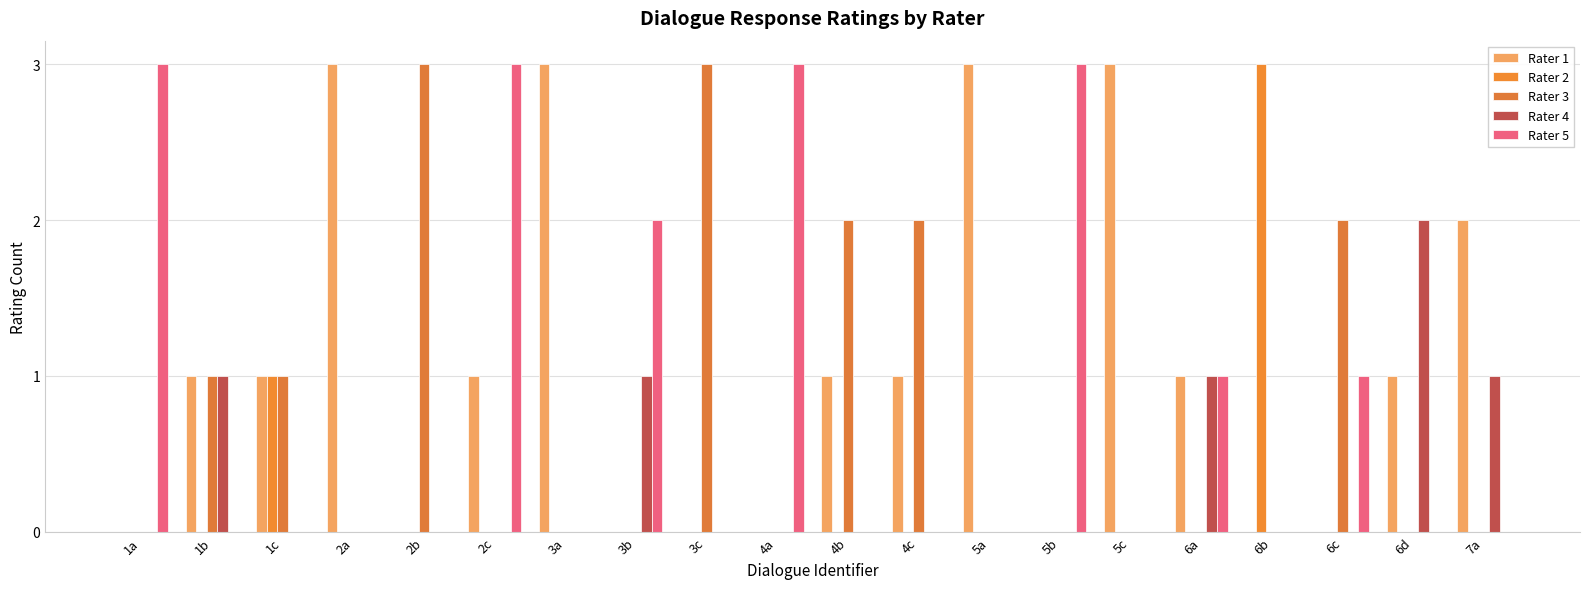

At how many categories does at least one series exceed 0?

20